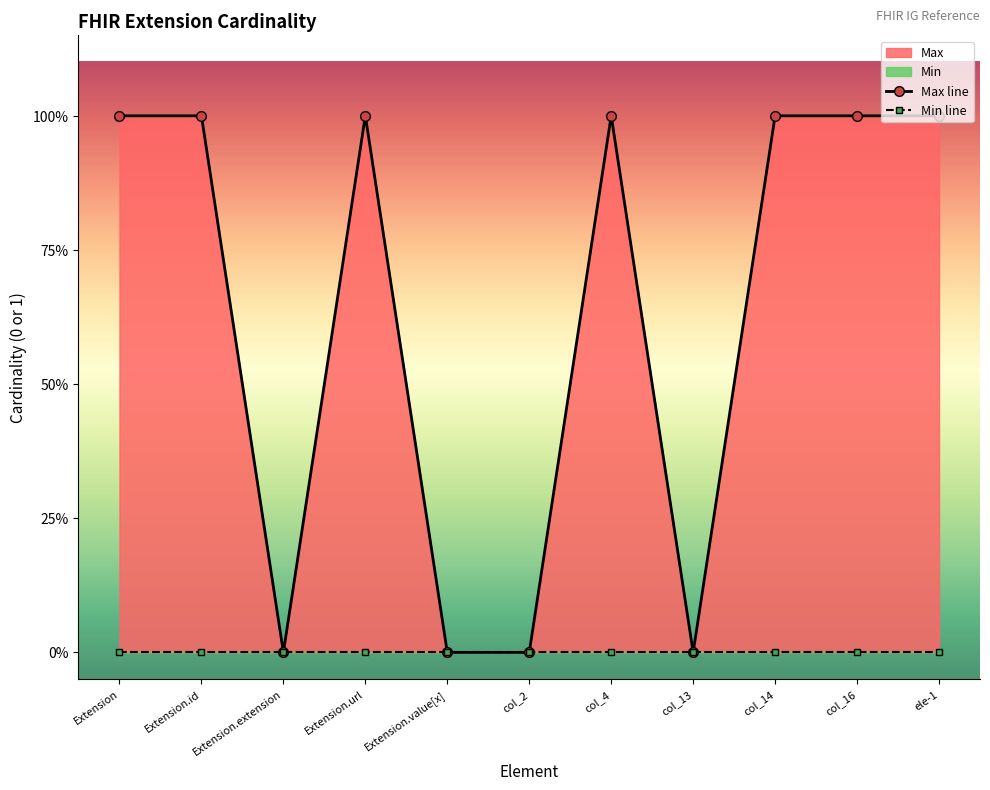

Rank the series by their maximum value, from lowest to highest.

Min line, Max line